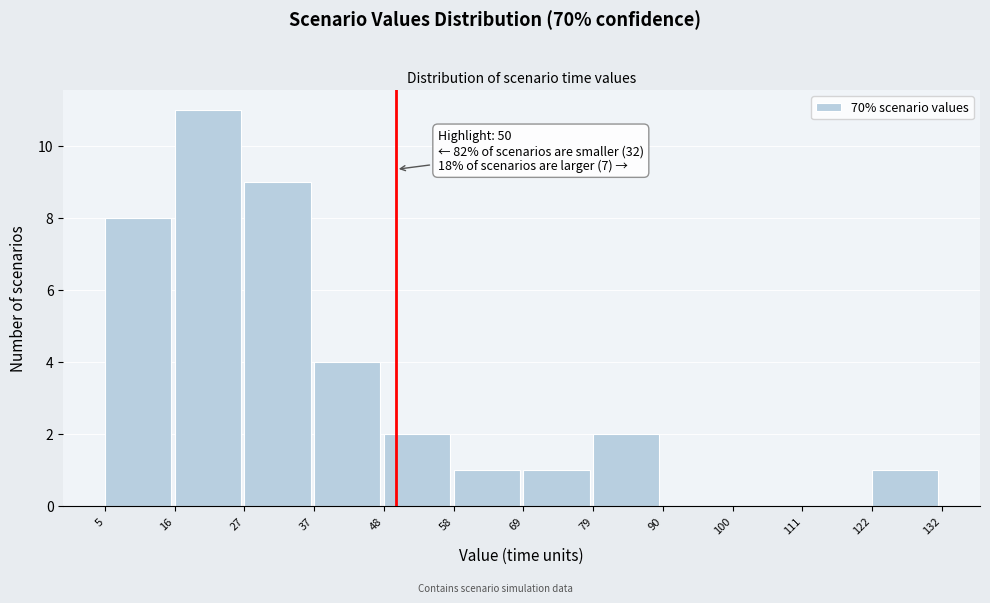

Which range on the x-axis has the tallest bar?

16 to 27